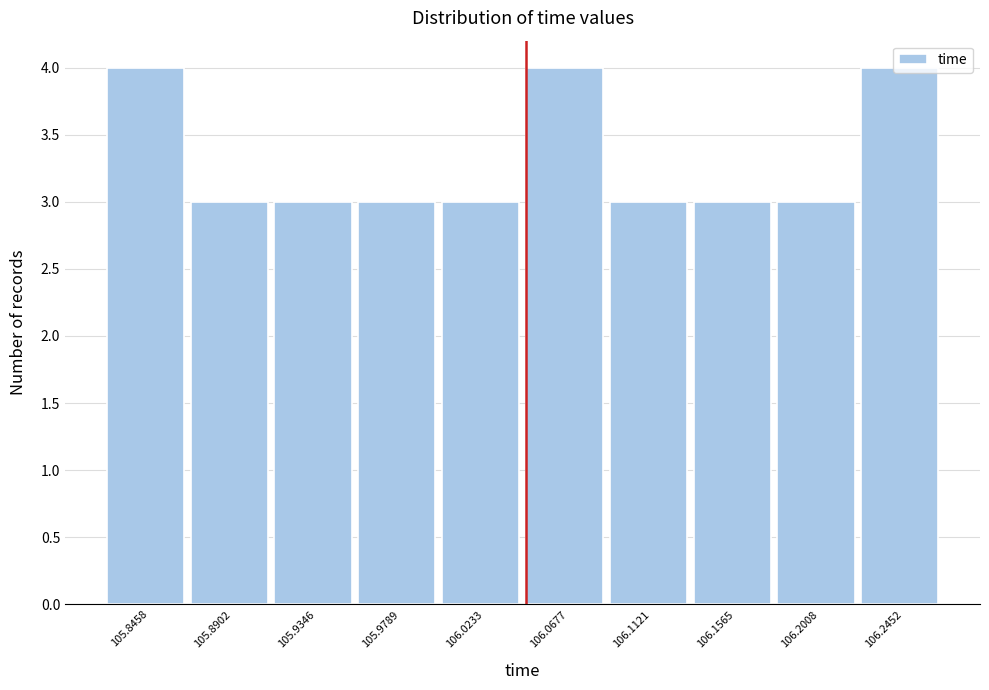

What is the minimum value shown in the chart?

3